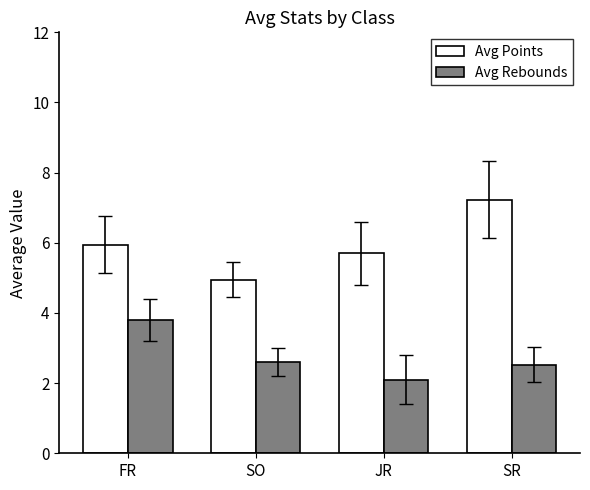

What is the value of the Avg Rebounds bar at the 3rd from the left?

2.1